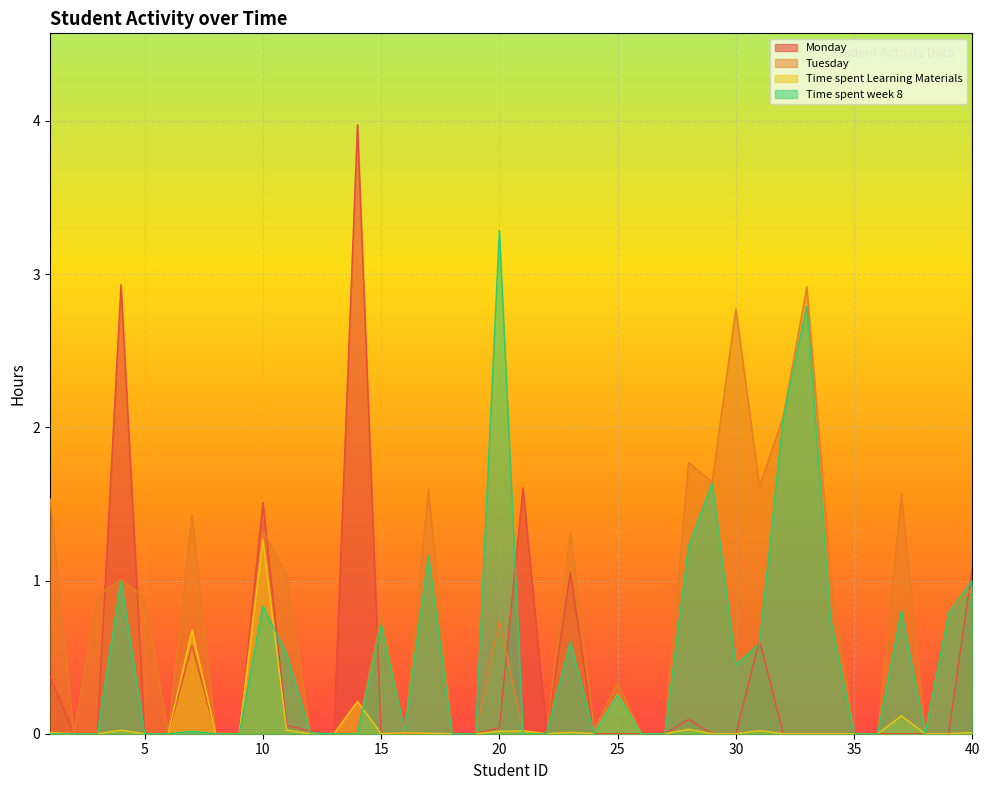

At which category is the sum across all series the highest?

33